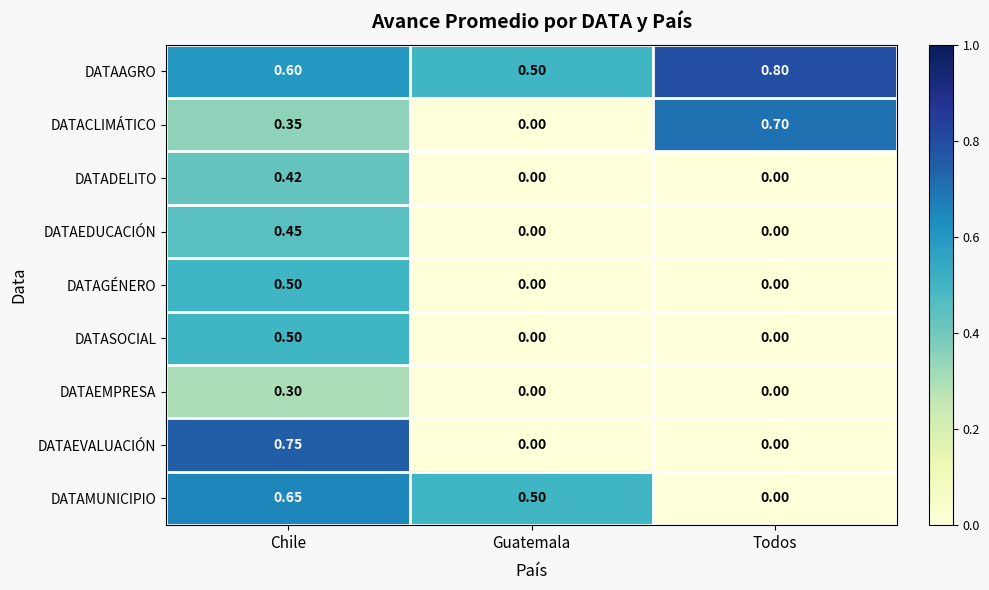

At which category is the sum across all series the highest?

Chile